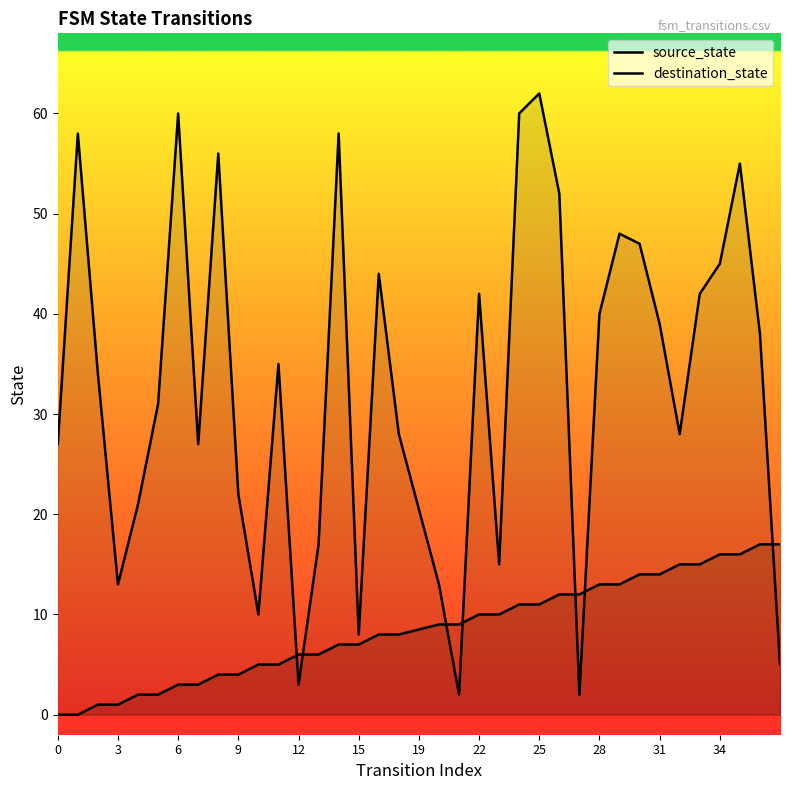

Which series has the widest spread of values?

destination_state